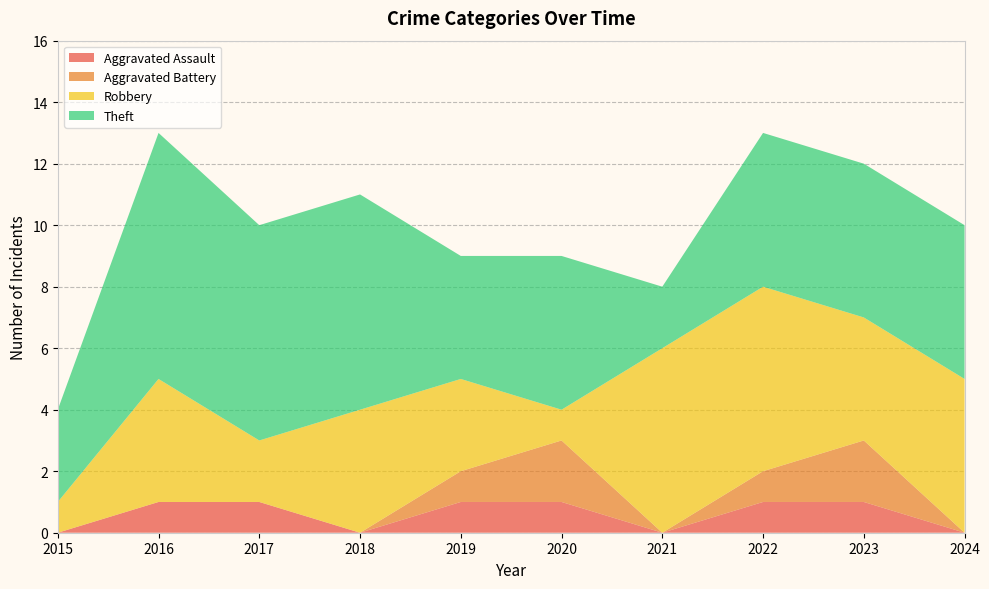

Reading right to left, extract all data points from this chart.

Aggravated Assault: 2024=0	2023=1	2022=1	2021=0	2020=1	2019=1	2018=0	2017=1	2016=1	2015=0
Aggravated Battery: 2024=0	2023=2	2022=1	2021=0	2020=2	2019=1	2018=0	2017=0	2016=0	2015=0
Robbery: 2024=5	2023=4	2022=6	2021=6	2020=1	2019=3	2018=4	2017=2	2016=4	2015=1
Theft: 2024=5	2023=5	2022=5	2021=2	2020=5	2019=4	2018=7	2017=7	2016=8	2015=3